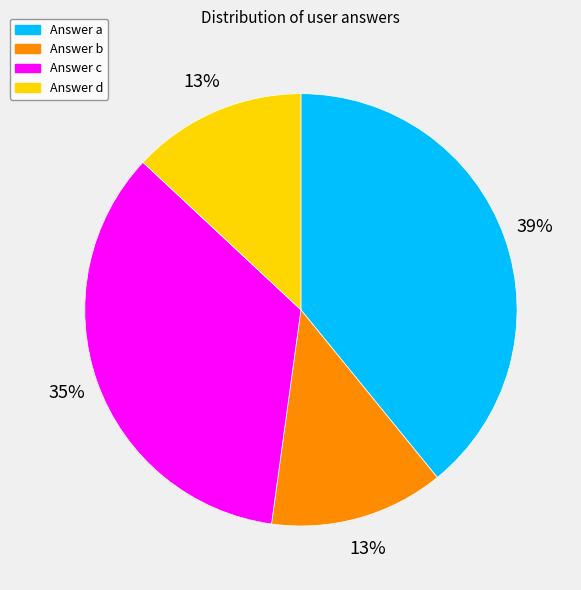

Approximately how many times larger is the value at Answer d compared to Answer b?

1.0